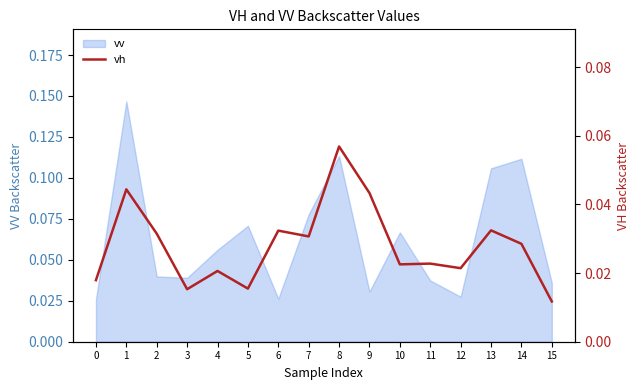

True or false: the data has more than 1 interior local peaks.

True